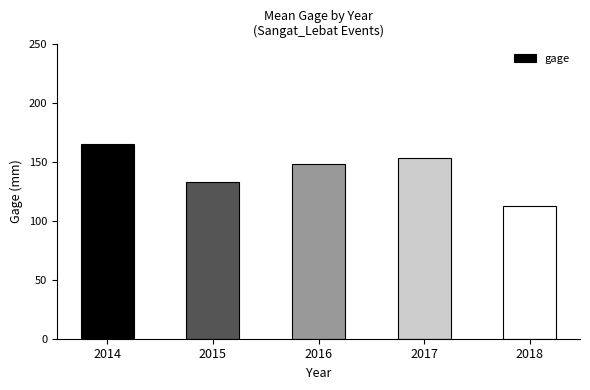

List the labels in order of value, smallest first.

2018, 2015, 2016, 2017, 2014